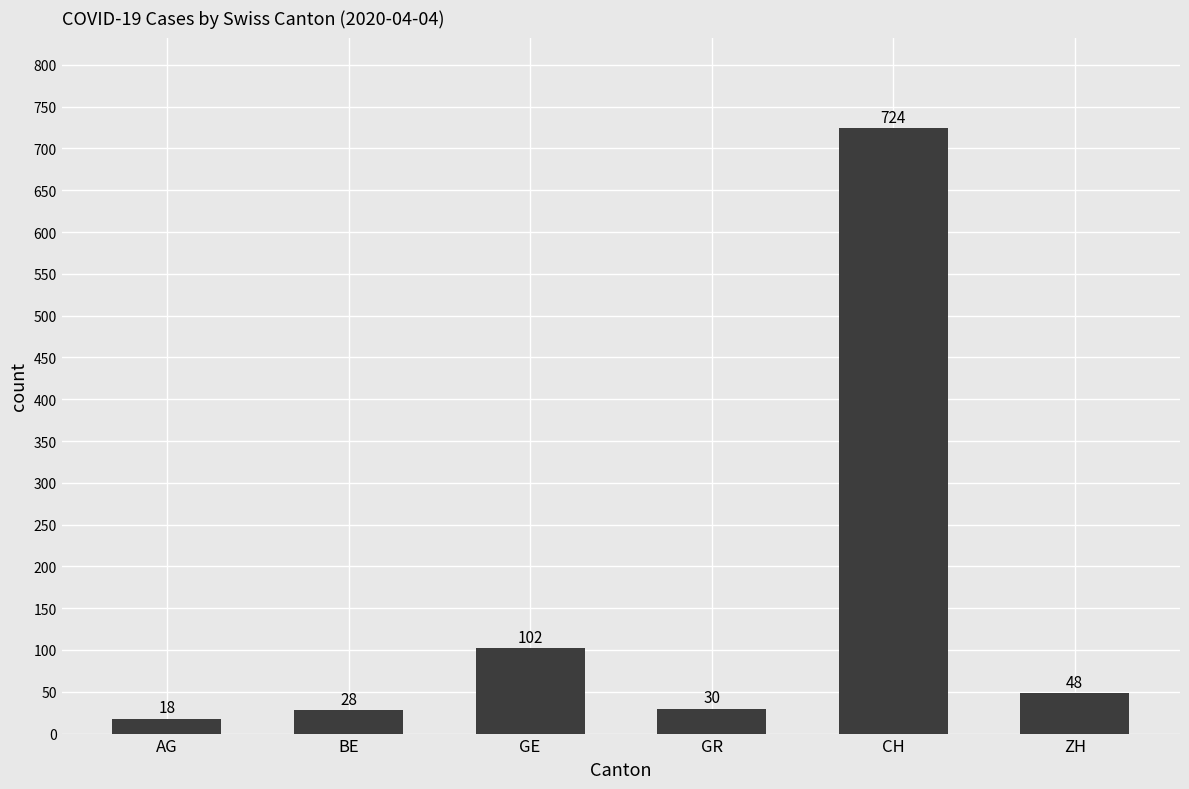

What is the value of the 4th bar from the left?

30